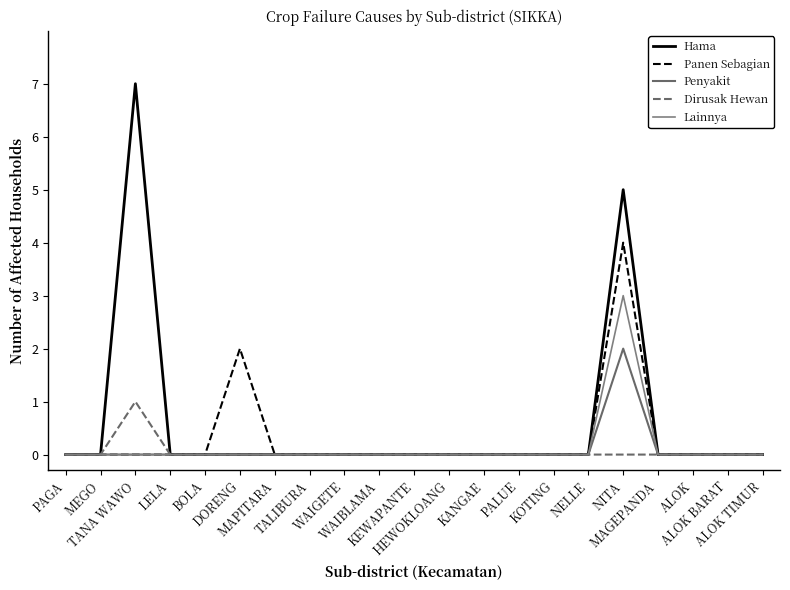

At which category is the sum across all series the highest?

NITA